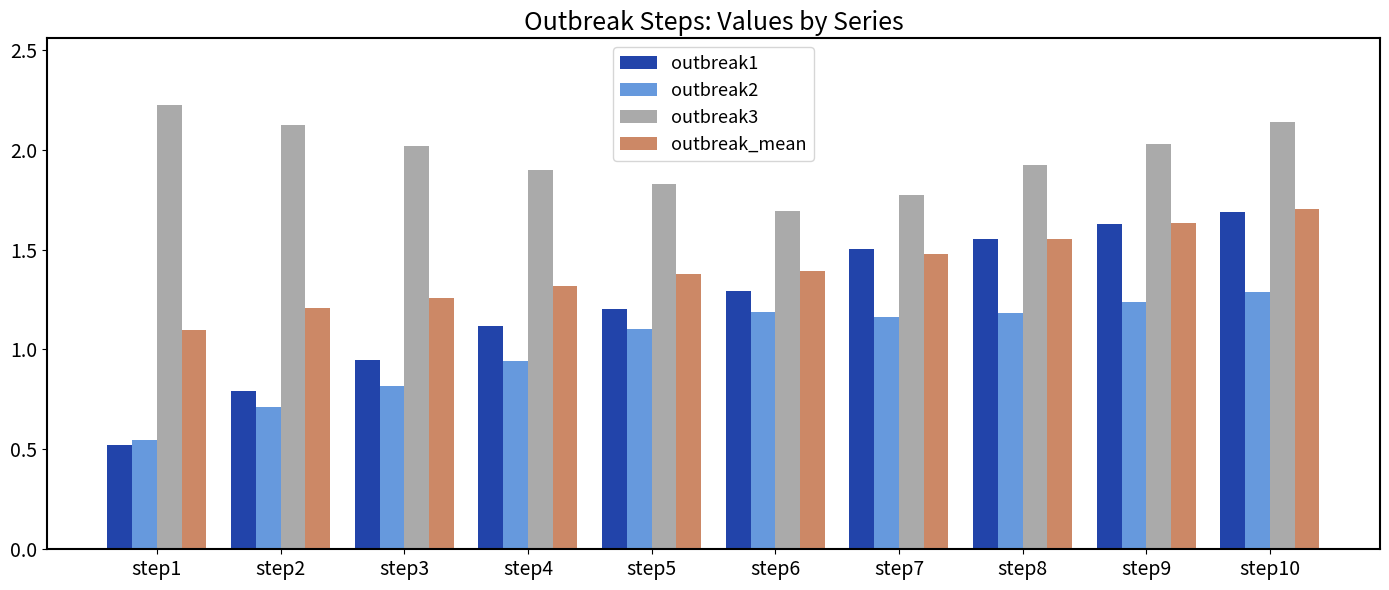

At which label is outbreak_mean closest to 1?

step1